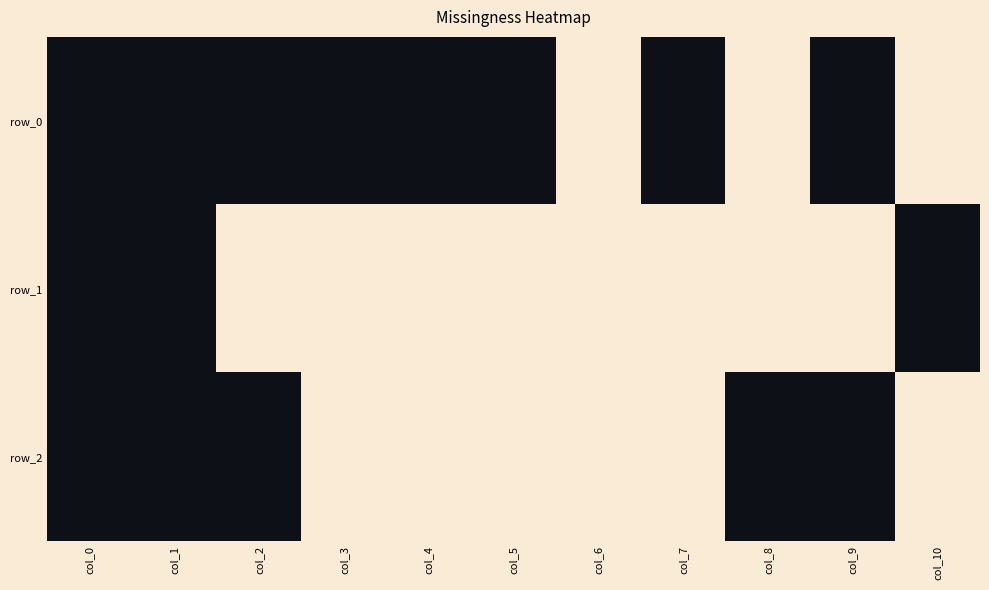

The row_0 series shows 0 at col_1. True or false?

False